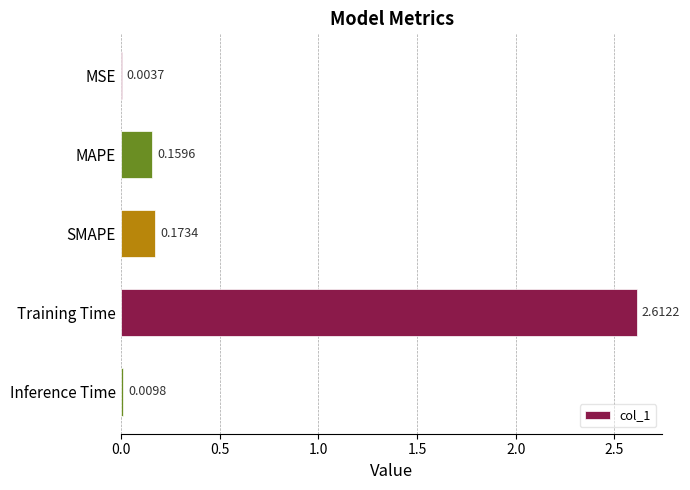

What is the change in value from SMAPE to Training Time?

+2.4